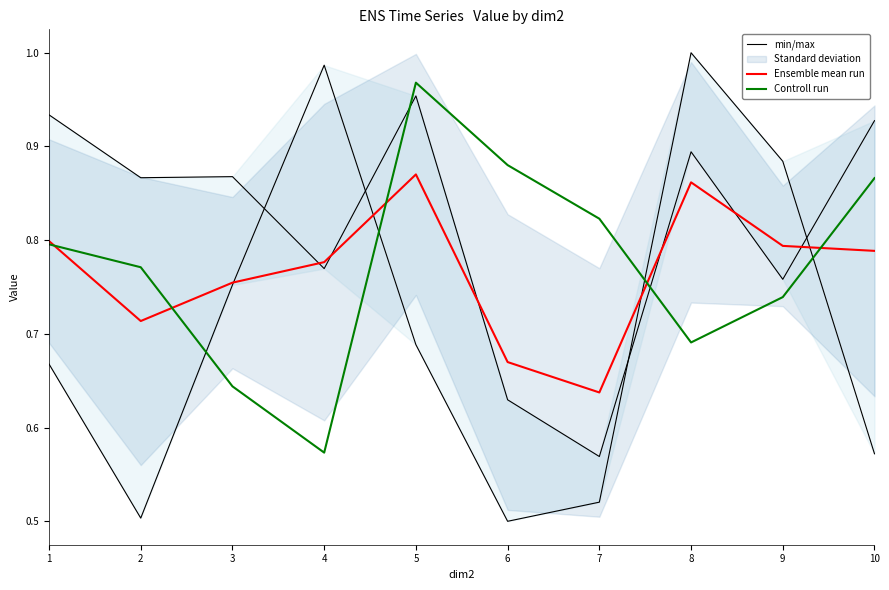

Count the number of categories in the chart.

10